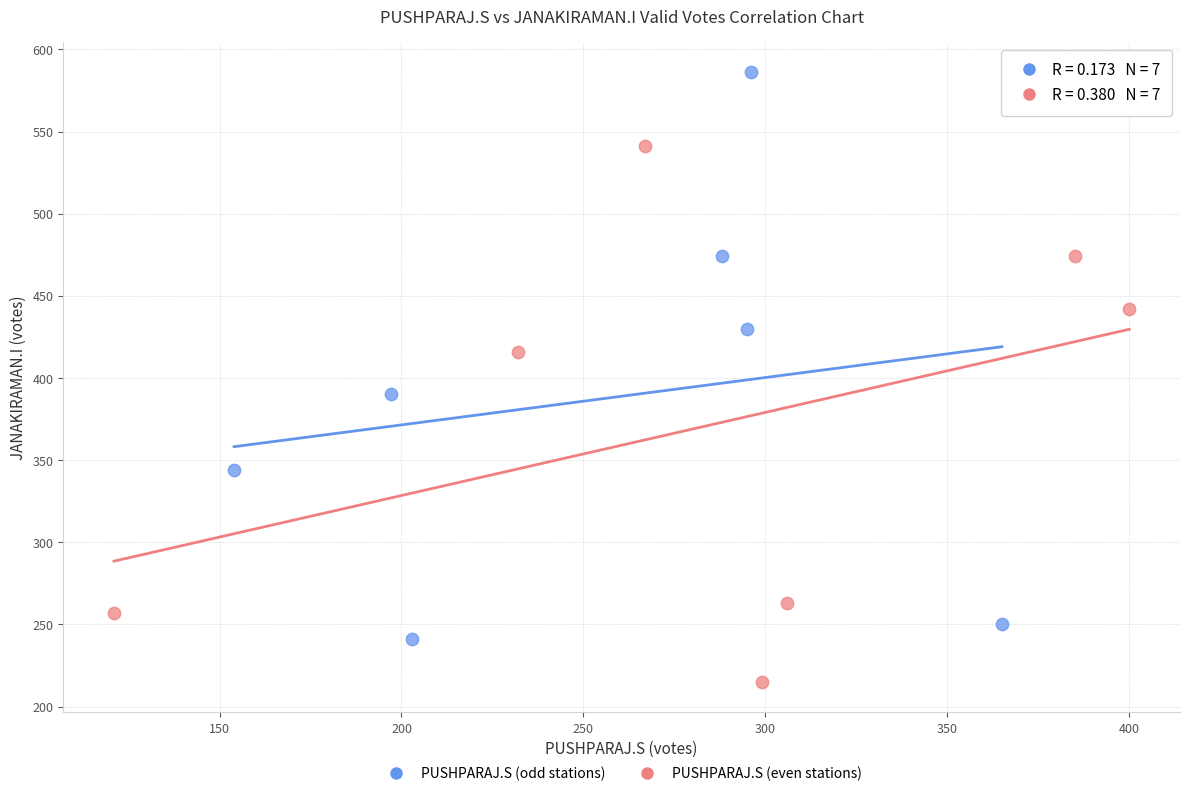

Which series reaches the minimum Y coordinate?

PUSHPARAJ.S (even stations)